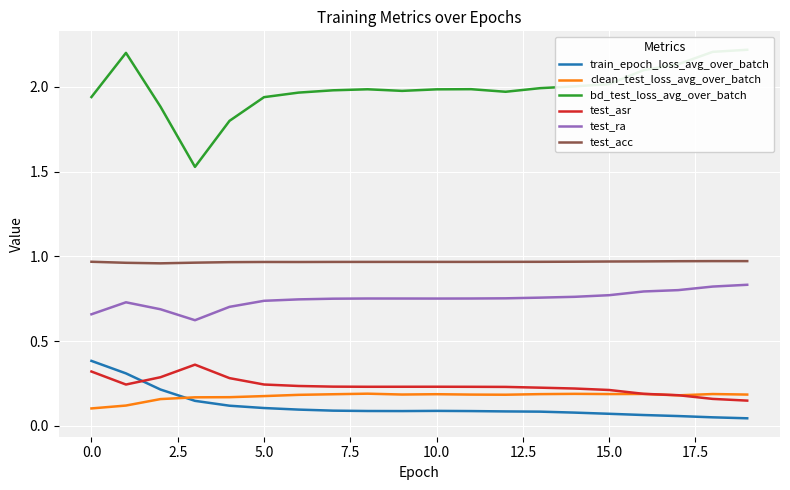

What are all the series names shown in the legend?

train_epoch_loss_avg_over_batch, clean_test_loss_avg_over_batch, bd_test_loss_avg_over_batch, test_asr, test_ra, test_acc